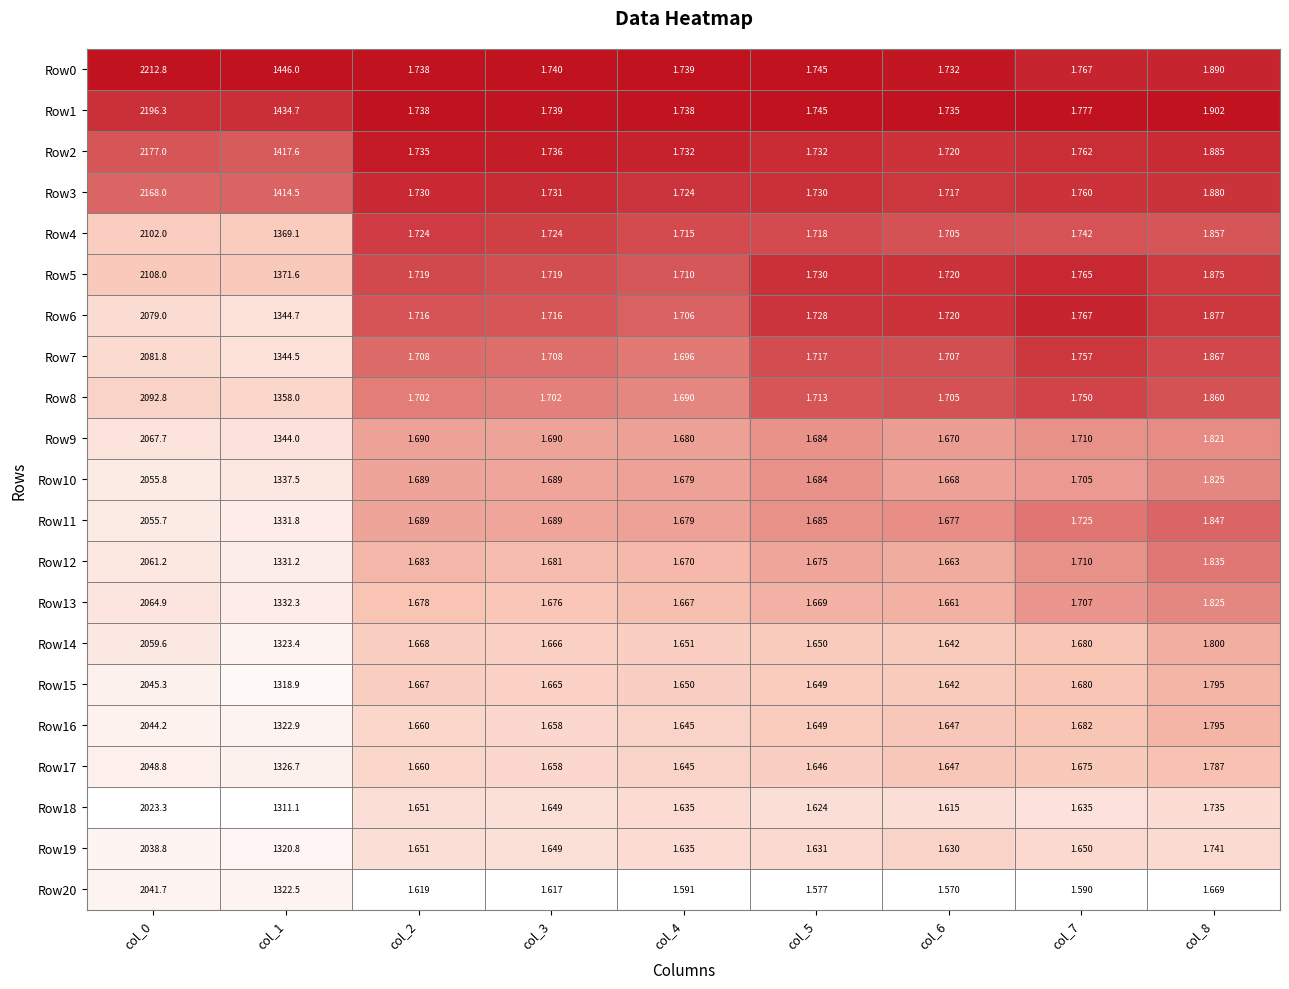

Is the value of Row7 at col_6 greater than the value of Row2 at col_1?

No